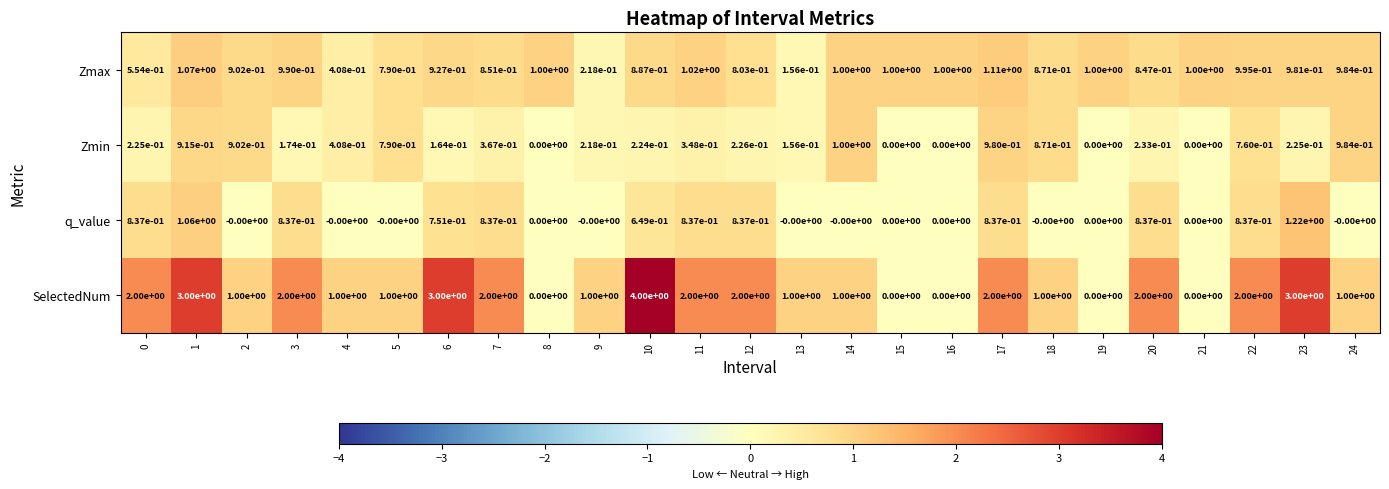

What is the spread (max minus min) of values at 20?

1.8